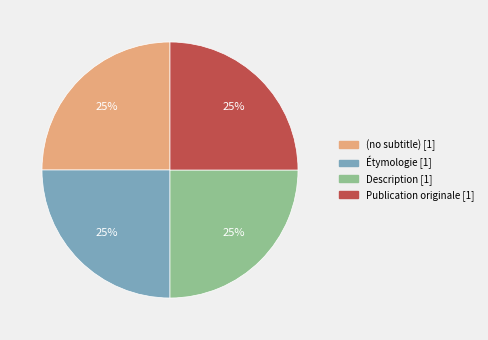

Count the number of slices in the pie.

4